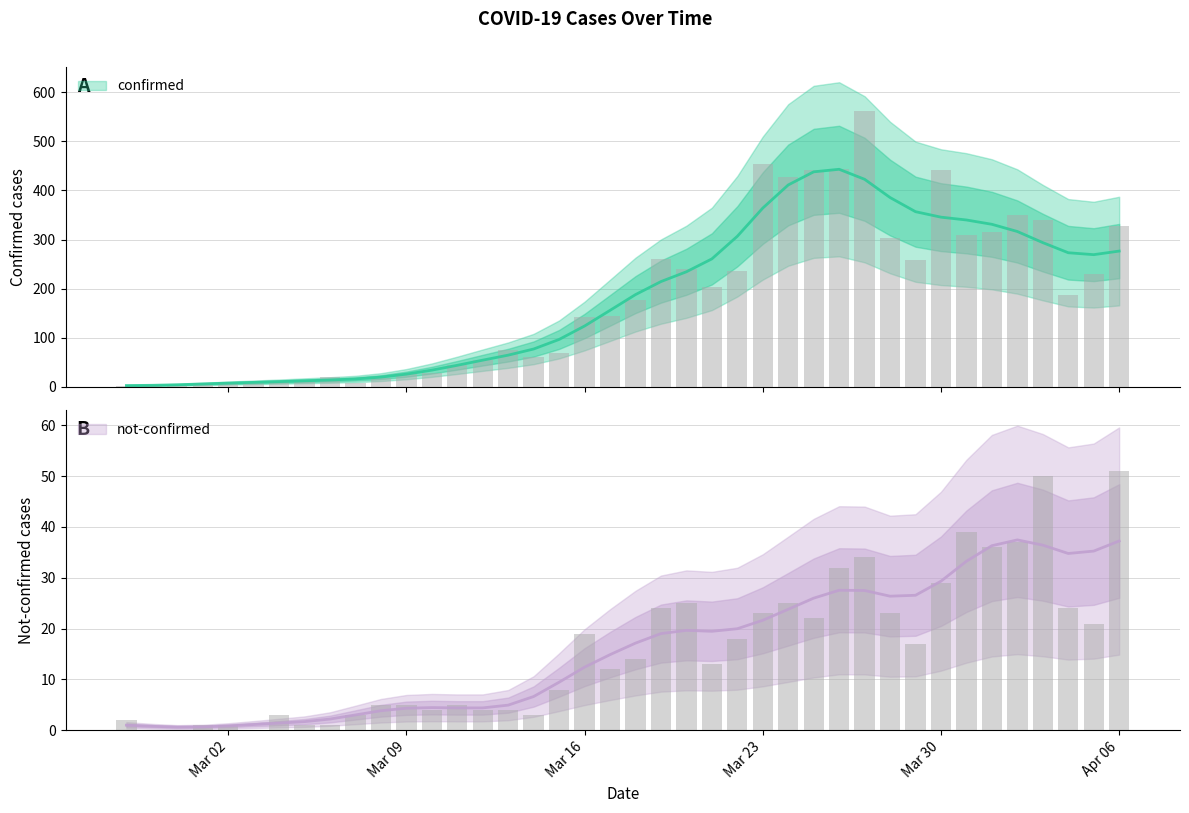

What is the value of the confirmed bar at the 12th from the left?

27